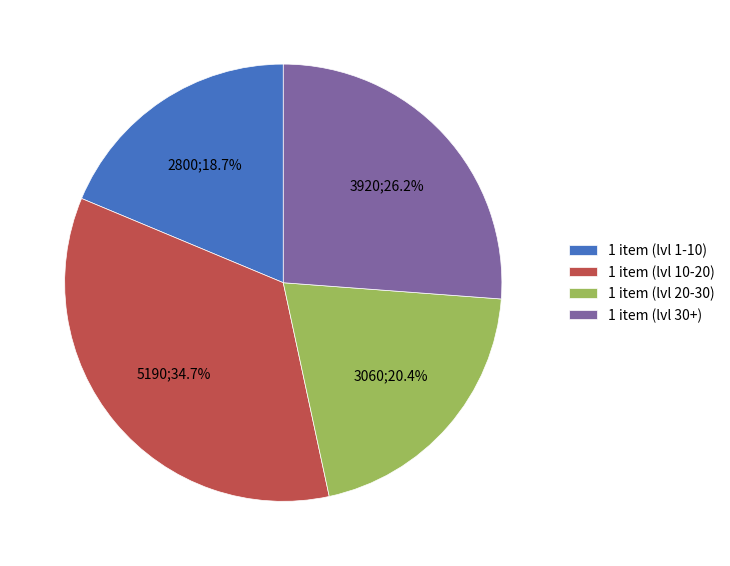

How many slices are in this pie chart?

4